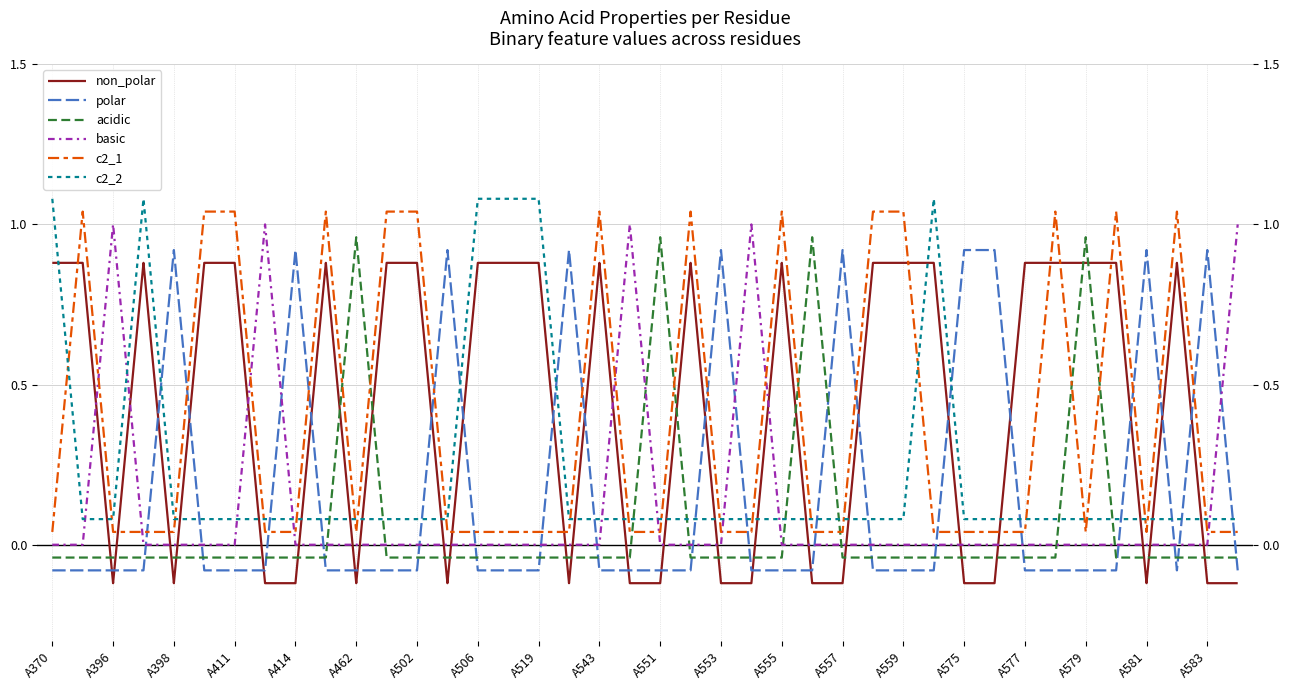

Reading left to right, list all the values displayed in this chart.

non_polar: 0.9	0.9	-0.1	0.9	-0.1	0.9	0.9	-0.1	-0.1	0.9	-0.1	0.9	0.9	-0.1	0.9	0.9	0.9	-0.1	0.9	-0.1	-0.1	0.9	-0.1	-0.1	0.9	-0.1	-0.1	0.9	0.9	0.9	-0.1	-0.1	0.9	0.9	0.9	0.9	-0.1	0.9	-0.1	-0.1
polar: -0.1	-0.1	-0.1	-0.1	0.9	-0.1	-0.1	-0.1	0.9	-0.1	-0.1	-0.1	-0.1	0.9	-0.1	-0.1	-0.1	0.9	-0.1	-0.1	-0.1	-0.1	0.9	-0.1	-0.1	-0.1	0.9	-0.1	-0.1	-0.1	0.9	0.9	-0.1	-0.1	-0.1	-0.1	0.9	-0.1	0.9	-0.1
acidic: -0.0	-0.0	-0.0	-0.0	-0.0	-0.0	-0.0	-0.0	-0.0	-0.0	1.0	-0.0	-0.0	-0.0	-0.0	-0.0	-0.0	-0.0	-0.0	-0.0	1.0	-0.0	-0.0	-0.0	-0.0	1.0	-0.0	-0.0	-0.0	-0.0	-0.0	-0.0	-0.0	-0.0	1.0	-0.0	-0.0	-0.0	-0.0	-0.0
basic: 0.0	0.0	1.0	0.0	0.0	0.0	0.0	1.0	0.0	0.0	0.0	0.0	0.0	0.0	0.0	0.0	0.0	0.0	0.0	1.0	0.0	0.0	0.0	1.0	0.0	0.0	0.0	0.0	0.0	0.0	0.0	0.0	0.0	0.0	0.0	0.0	0.0	0.0	0.0	1.0
c2_1: 0.0	1.0	0.0	0.0	0.0	1.0	1.0	0.0	0.0	1.0	0.0	1.0	1.0	0.0	0.0	0.0	0.0	0.0	1.0	0.0	0.0	1.0	0.0	0.0	1.0	0.0	0.0	1.0	1.0	0.0	0.0	0.0	0.0	1.0	0.0	1.0	0.0	1.0	0.0	0.0
c2_2: 1.1	0.1	0.1	1.1	0.1	0.1	0.1	0.1	0.1	0.1	0.1	0.1	0.1	0.1	1.1	1.1	1.1	0.1	0.1	0.1	0.1	0.1	0.1	0.1	0.1	0.1	0.1	0.1	0.1	1.1	0.1	0.1	0.1	0.1	0.1	0.1	0.1	0.1	0.1	0.1